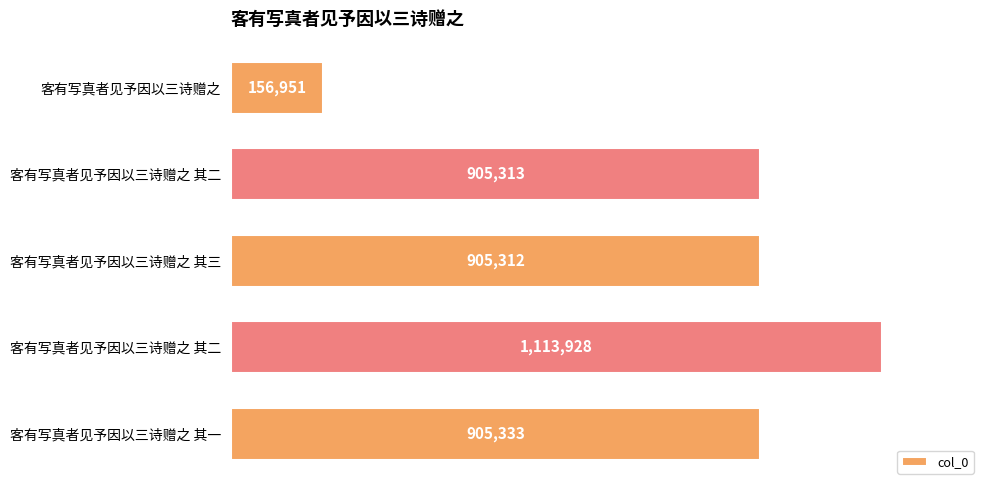

Does the chart contain any negative values?

No